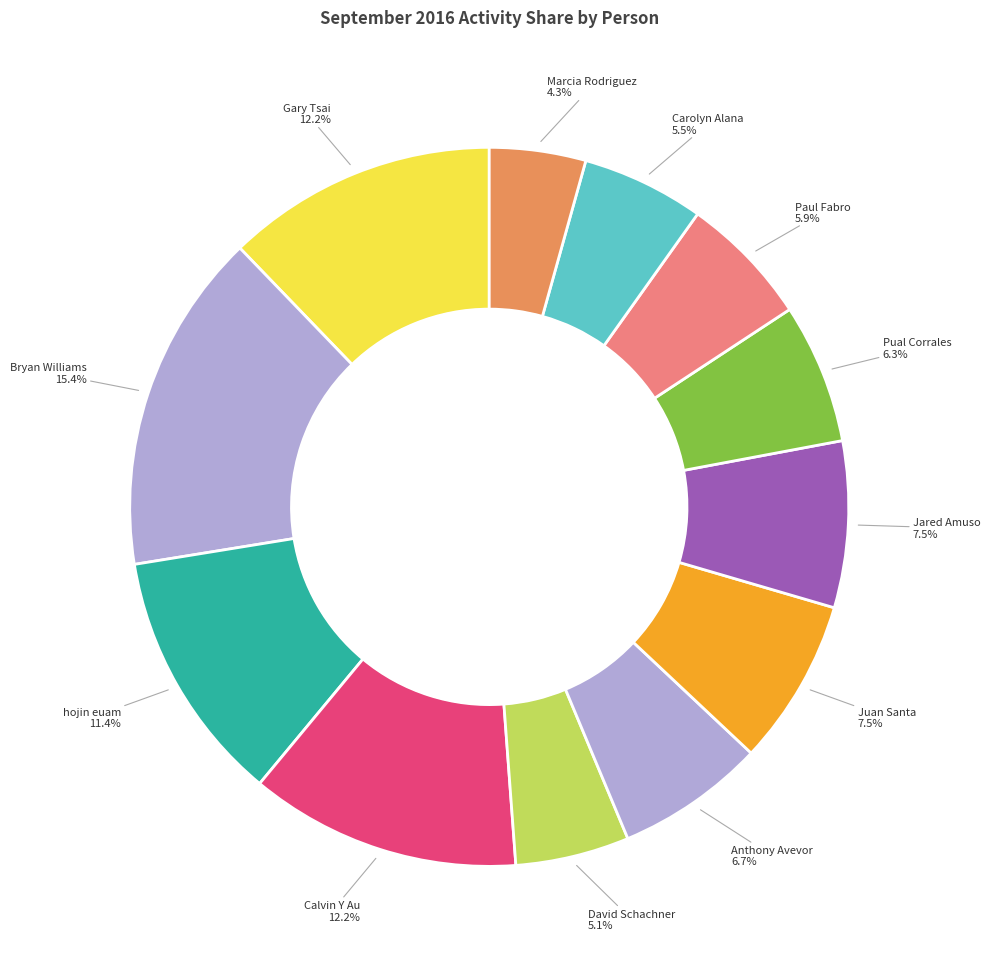

How much of the chart is everything except David Schachner?

94.9%